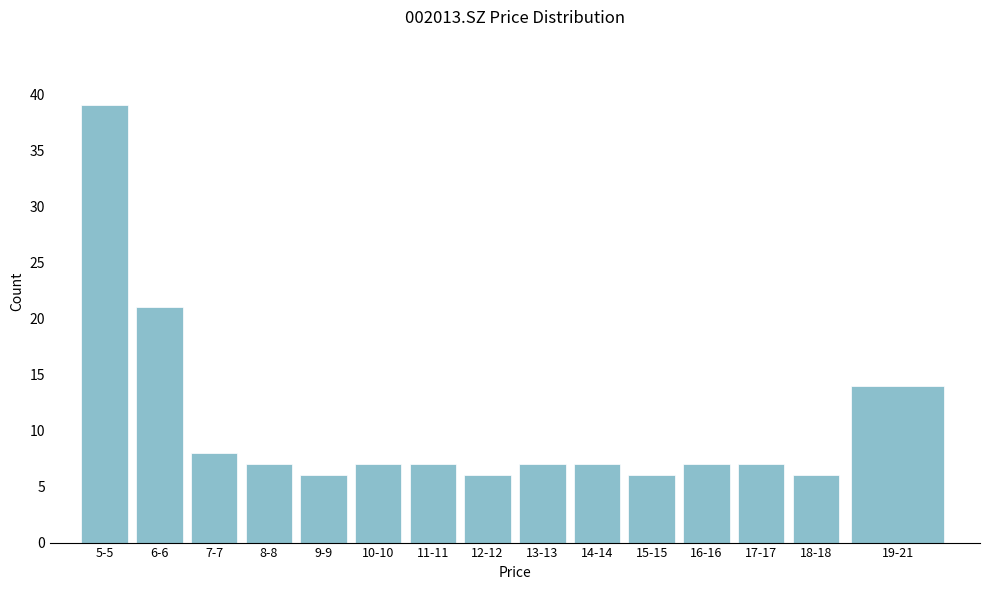

Reading left to right, what are all the values shown in this chart?

5-5=39	6-6=21	7-7=8	8-8=7	9-9=6	10-10=7	11-11=7	12-12=6	13-13=7	14-14=7	15-15=6	16-16=7	17-17=7	18-18=6	19-21=14